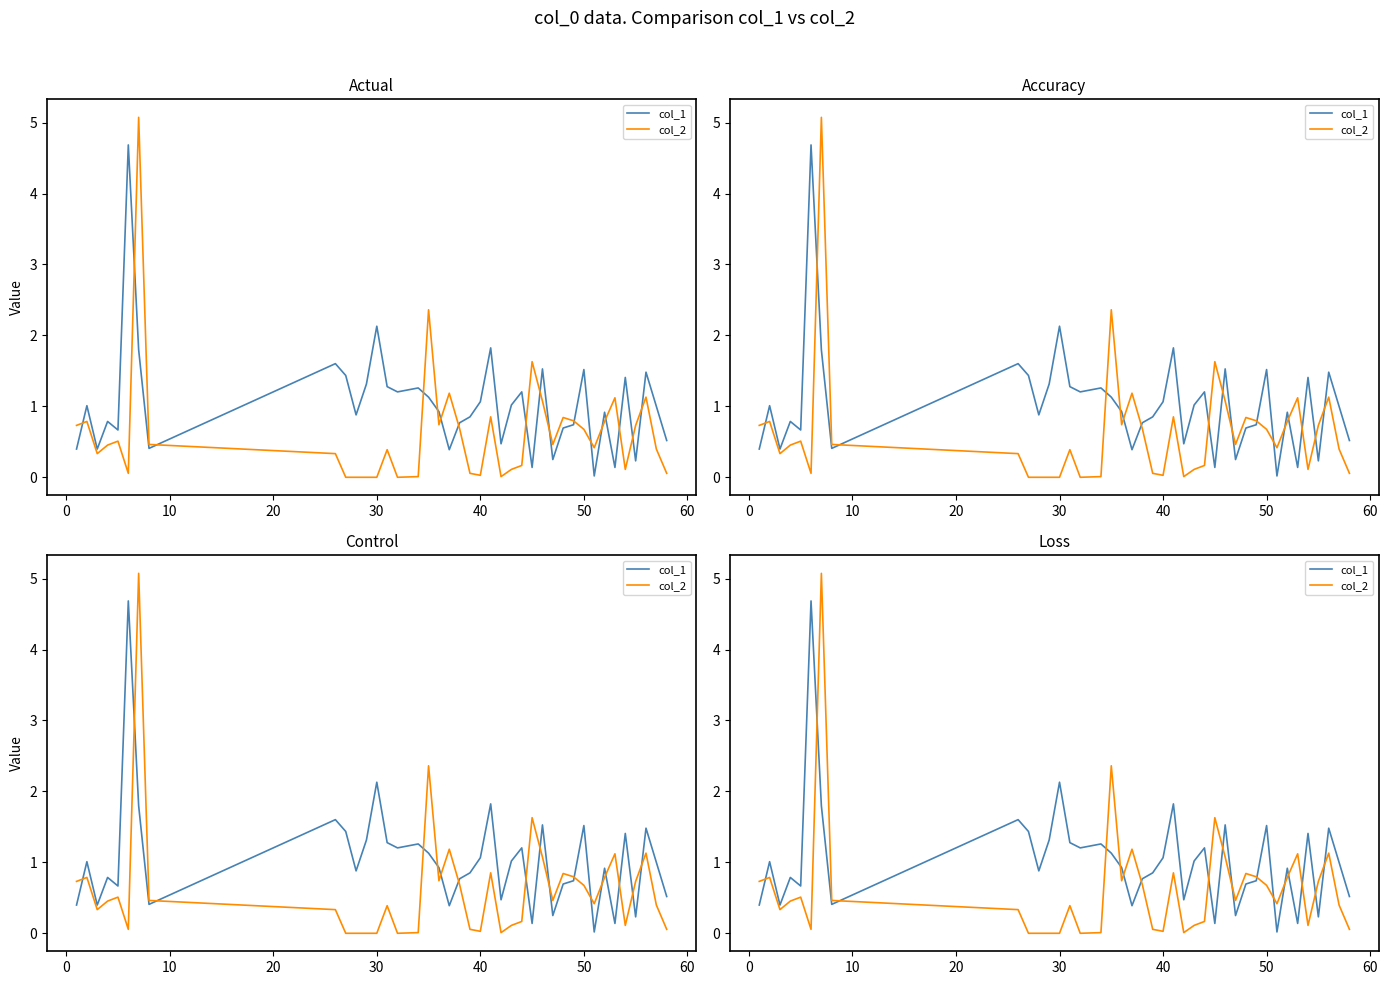

How many intersections are there between col_1 and col_2?

17